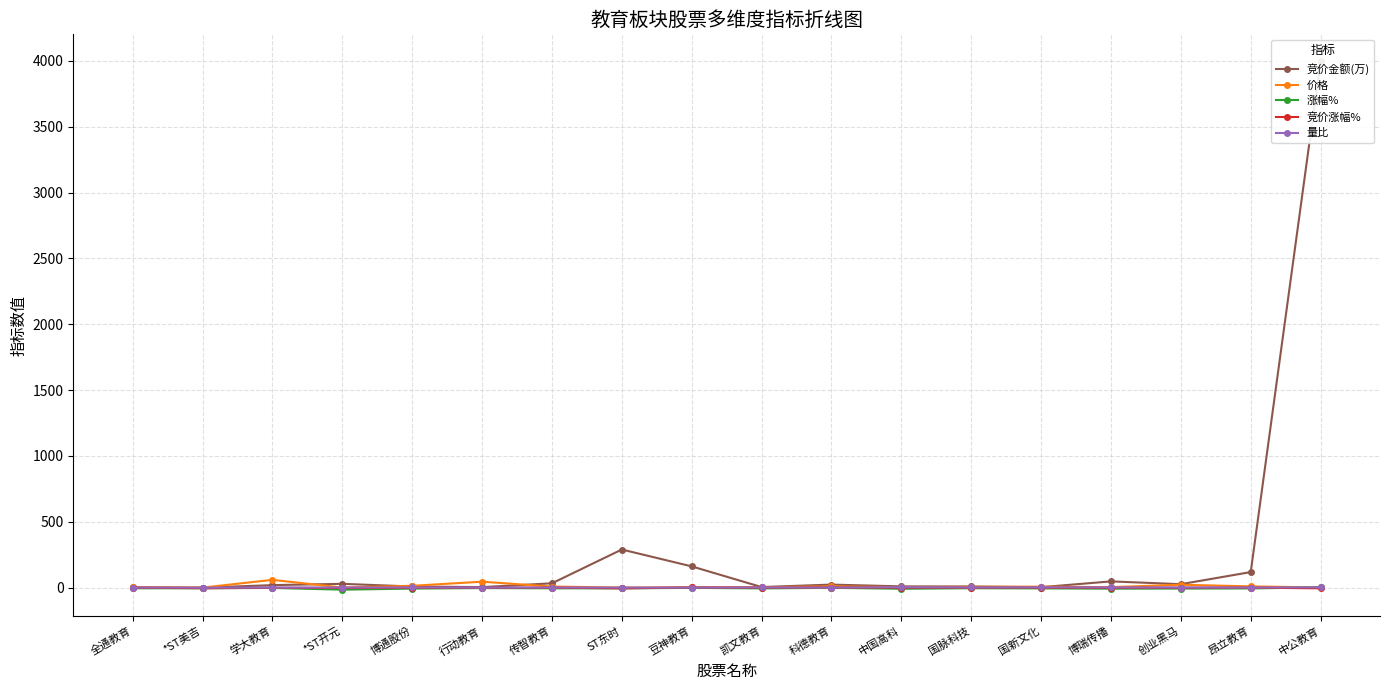

The 涨幅% series shows -4.3 at *ST美吉. True or false?

True